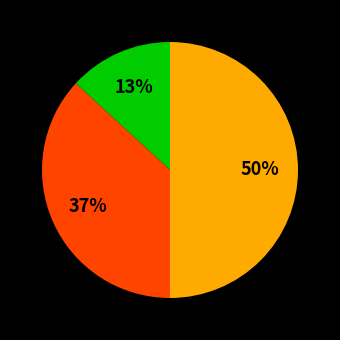

To the nearest percent, what is the average slice percentage?

33%